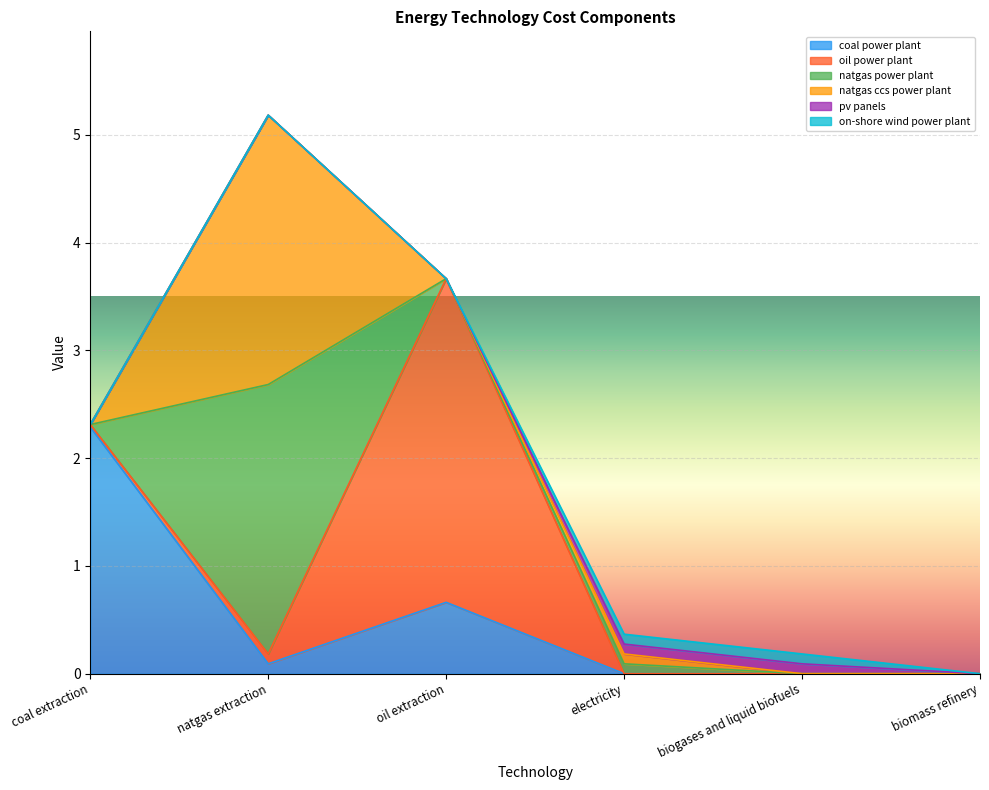

What is the highest value of the on-shore wind power plant series?

0.1